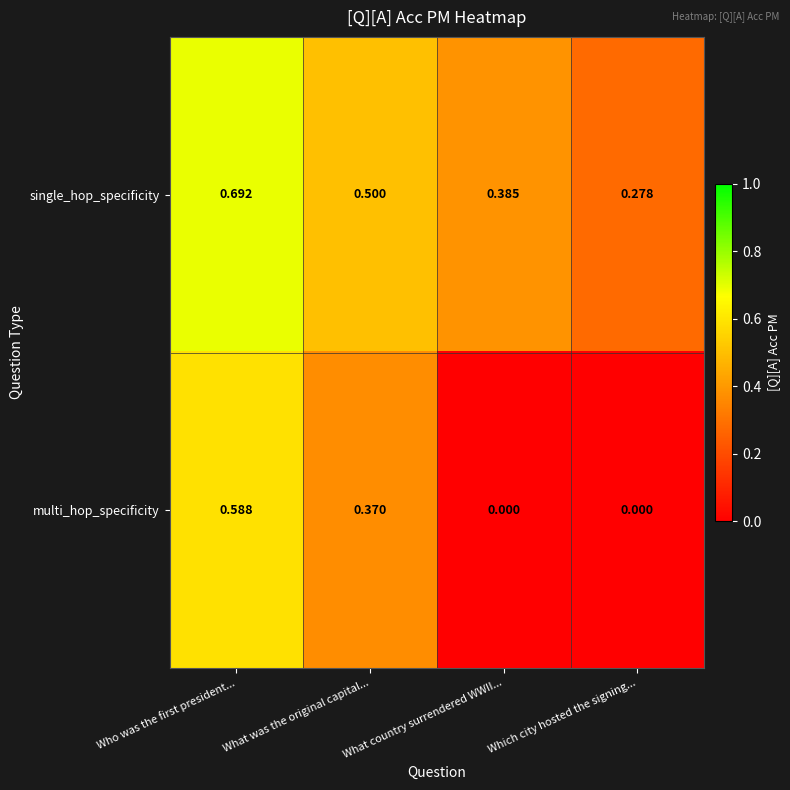

Which category has the highest value in the multi_hop_specificity series?

Who was the first president...